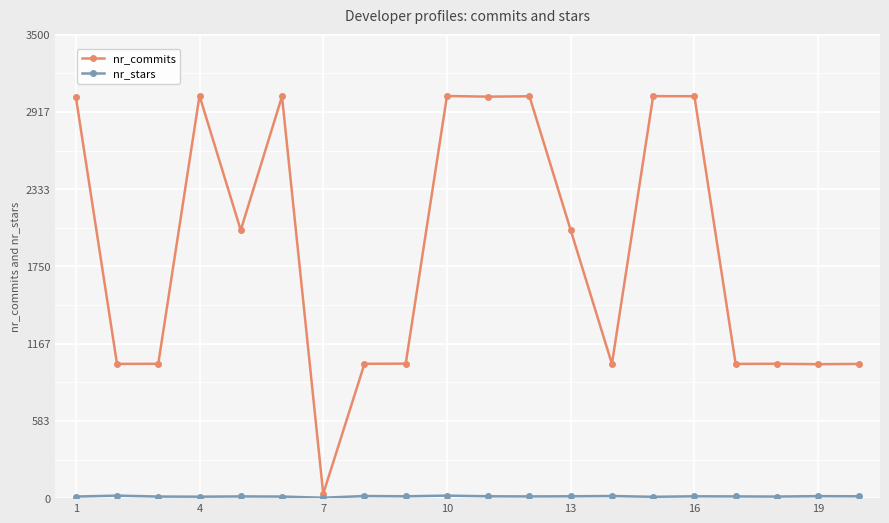

True or false: nr_commits has more than 1 points higher than both neighbors.

True